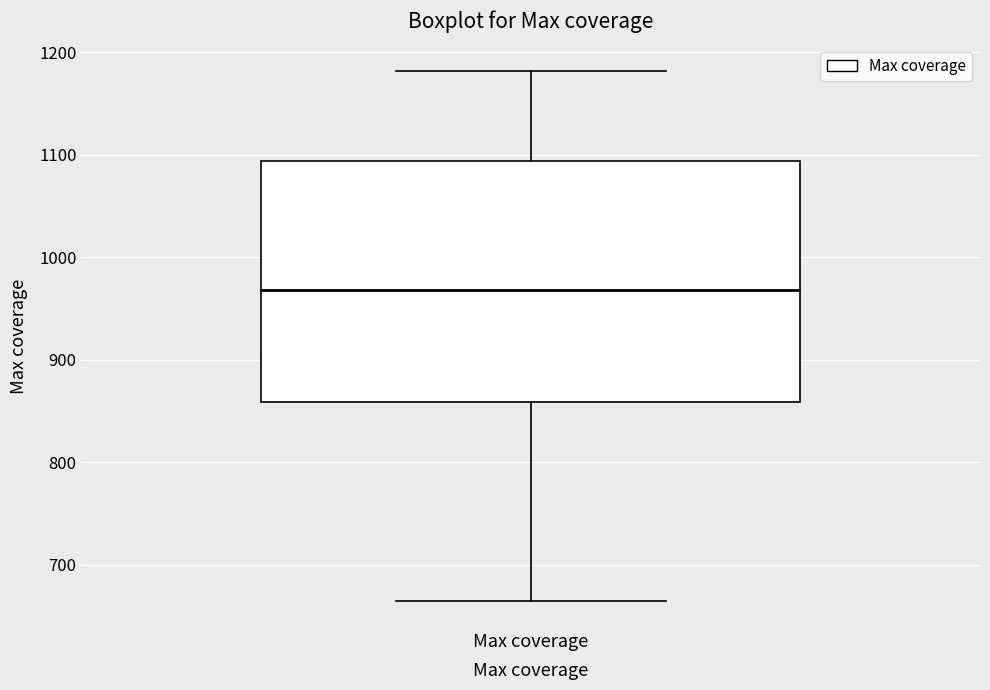

Read this box plot against the y-axis: the position of the median line, the range covered by the box, and the ends of both whiskers. The values are not printed on the chart, so give them approximately, as read against the axis.

median 970, box 860 to 1090, whiskers 660 to 1180